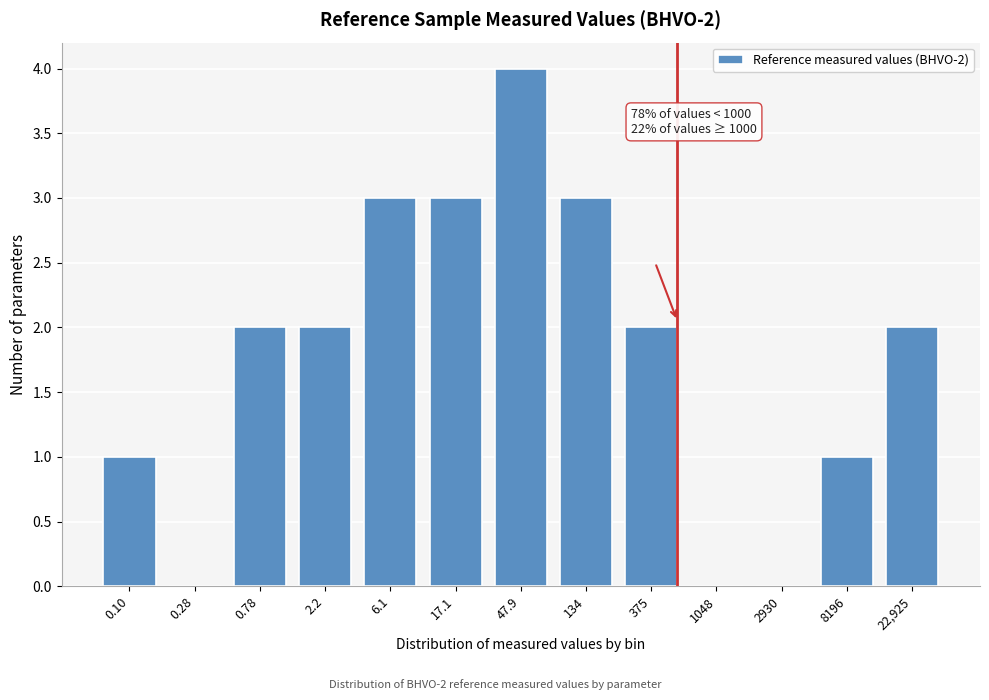

Reading right to left, list all the values displayed in this chart.

22,925=2	8196=1	2930=0	1048=0	375=2	134=3	47.9=4	17.1=3	6.1=3	2.2=2	0.78=2	0.28=0	0.10=1